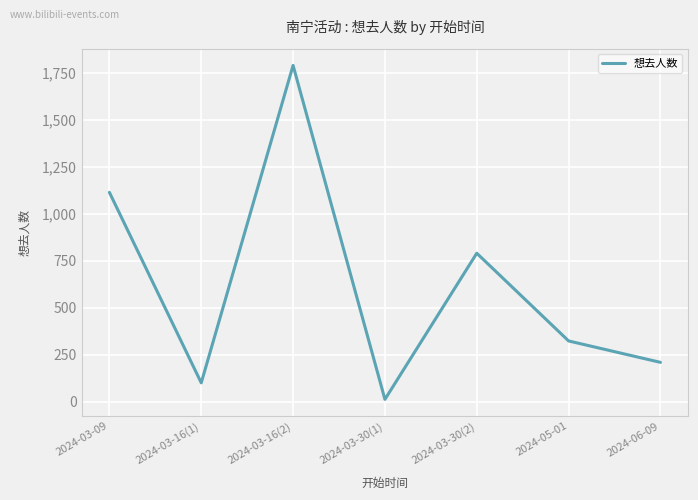

At which category does the chart reach its peak across all series?

2024-03-16(2)